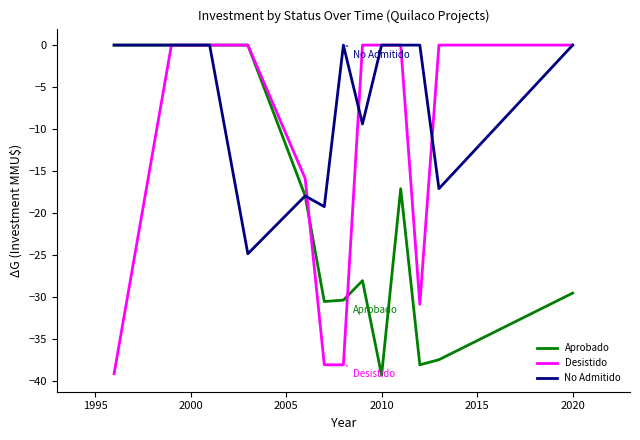

What is the lowest value of the No Admitido series?

-24.9